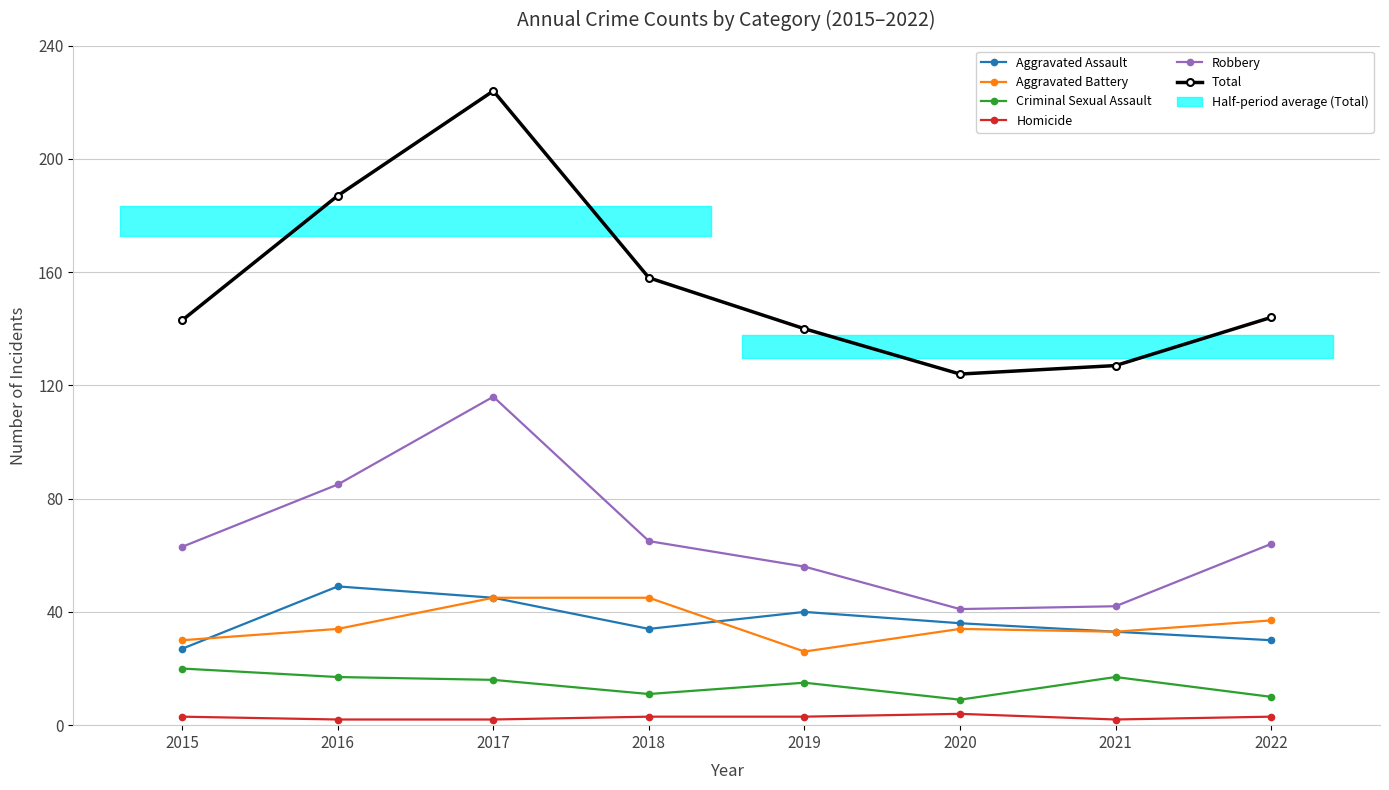

What is the sum of the Total values at 2020 and 2019?

264